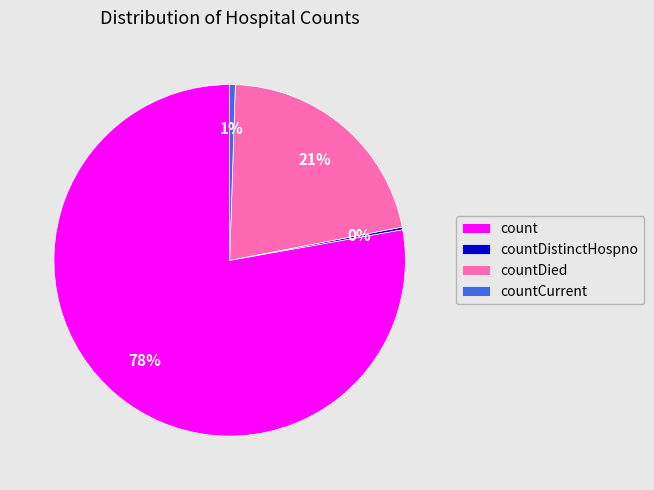

Is it true that count is 78% of the pie?

True